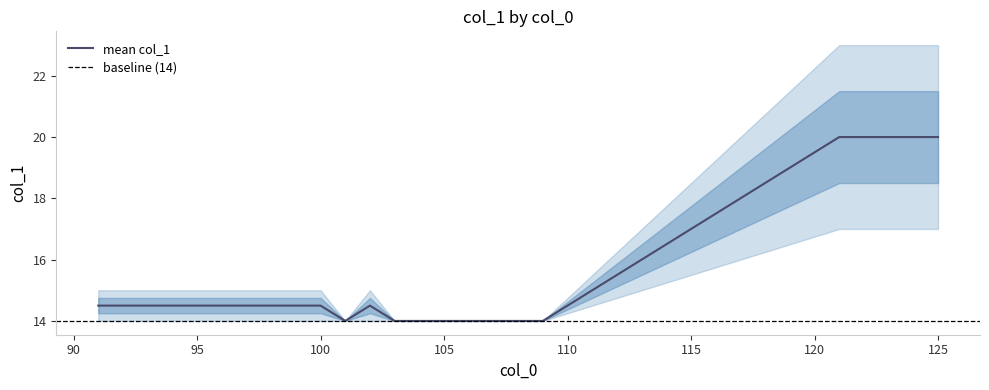

The value of mean col_1 at 105 is 14.0. True or false?

True